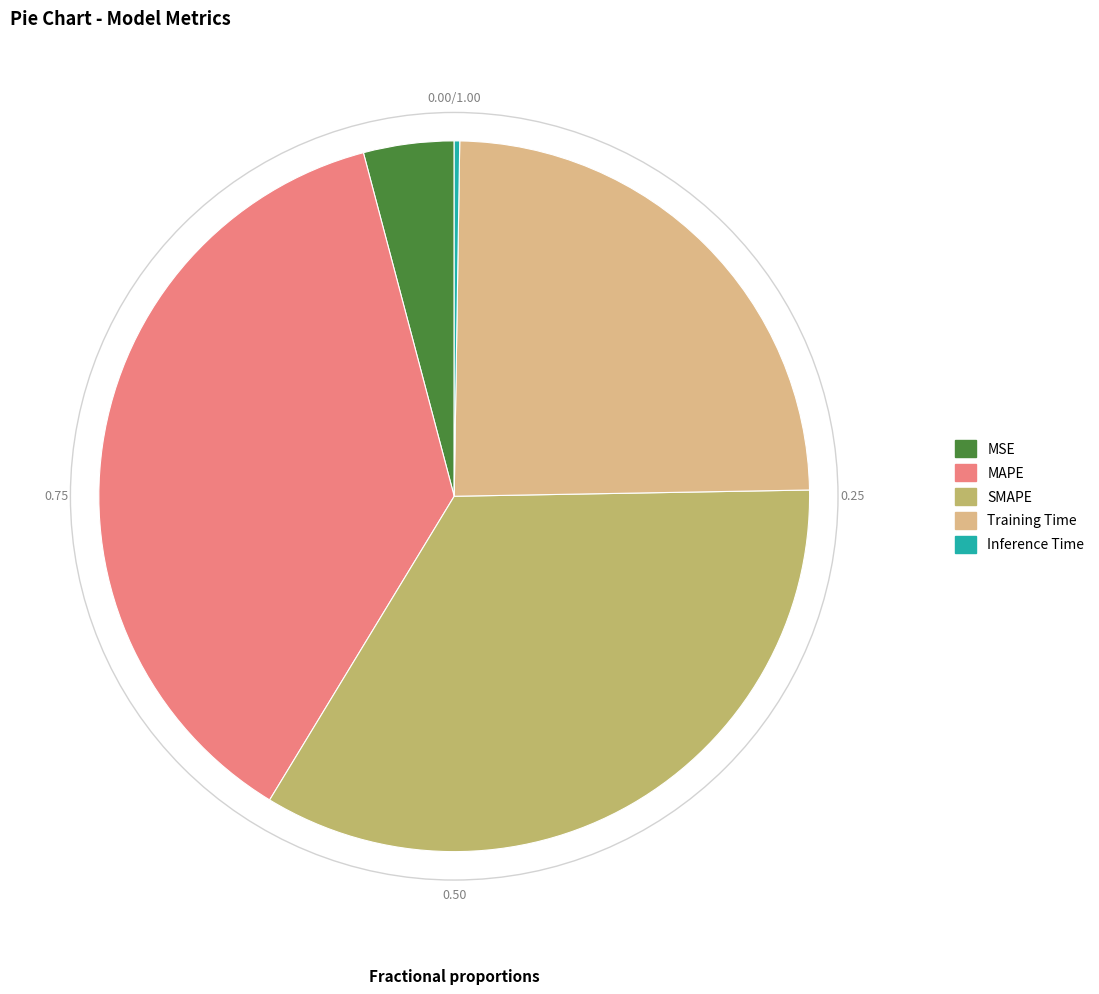

Is there any slice that represents more than half of the pie?

No